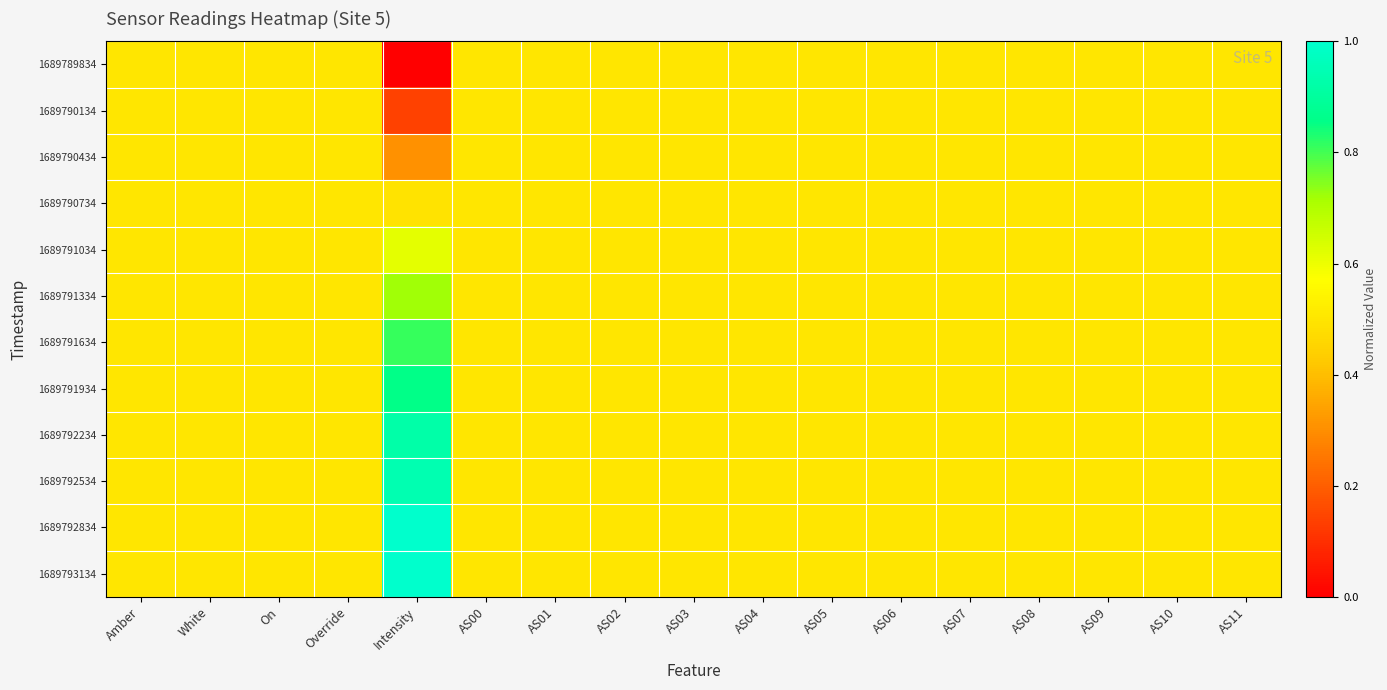

Between On and AS09, which is larger?

On